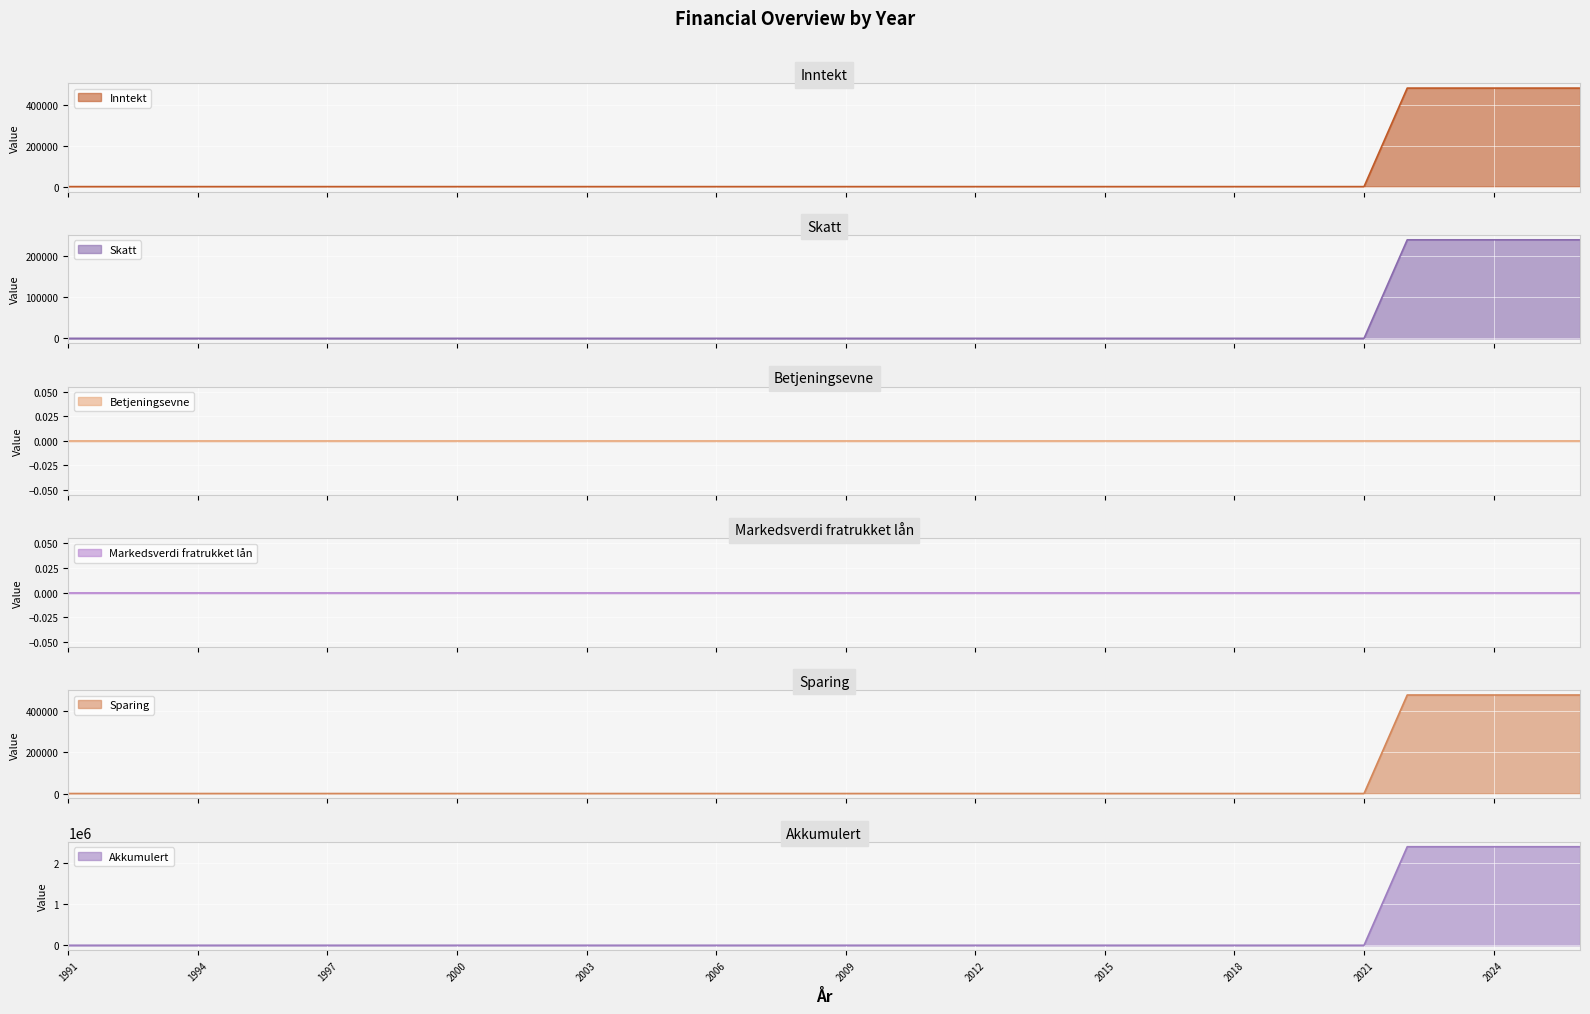

True or false: Skatt has a value of 0 at 1995.

True